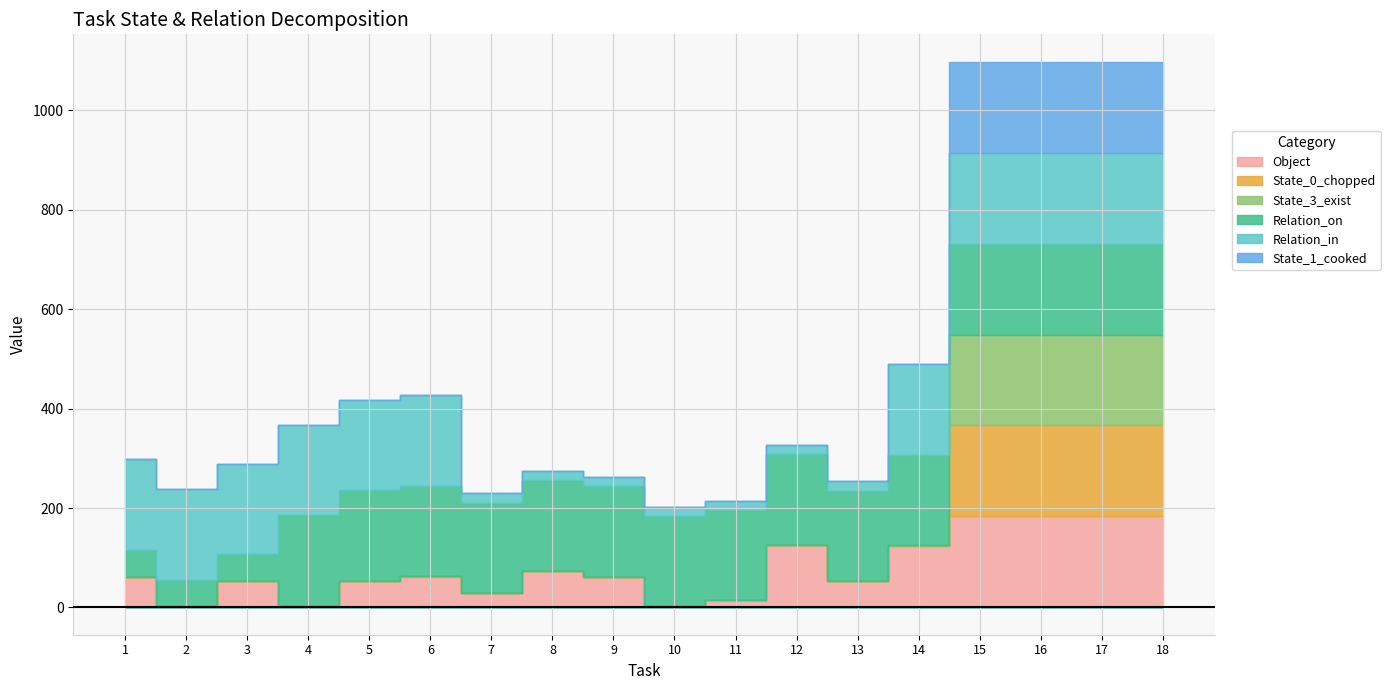

Is the value of State_3_exist at 13 greater than the value of State_0_chopped at 3?

No